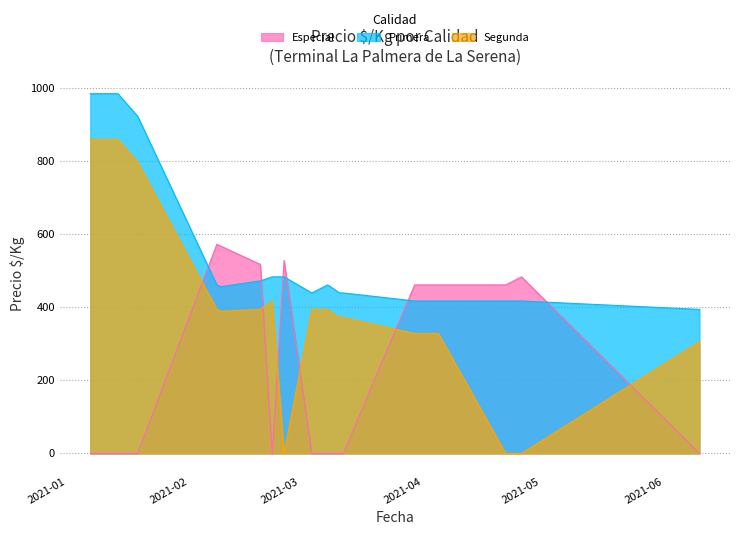

True or false: Primera and Segunda intersect in this chart.

False